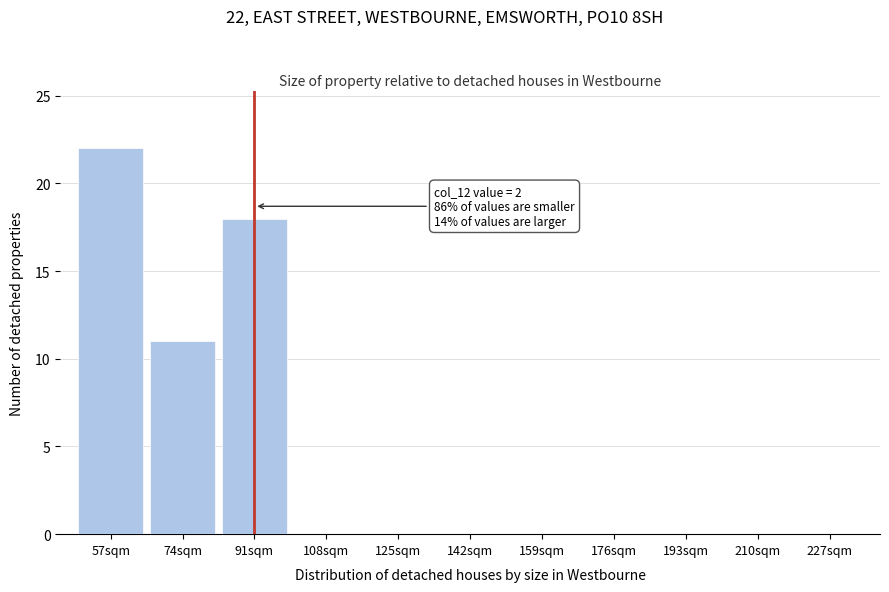

Reading left to right, extract all data points from this chart.

57sqm=22	74sqm=11	91sqm=18	108sqm=0	125sqm=0	142sqm=0	159sqm=0	176sqm=0	193sqm=0	210sqm=0	227sqm=0